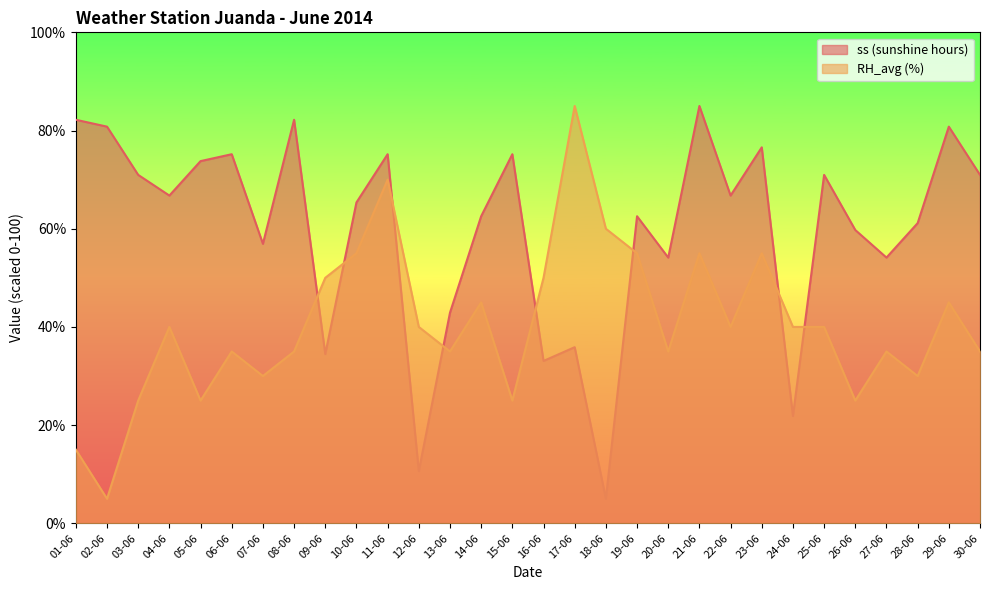

After their last crossing, which series has the higher values: RH_avg (%) or ss (sunshine hours)?

ss (sunshine hours)